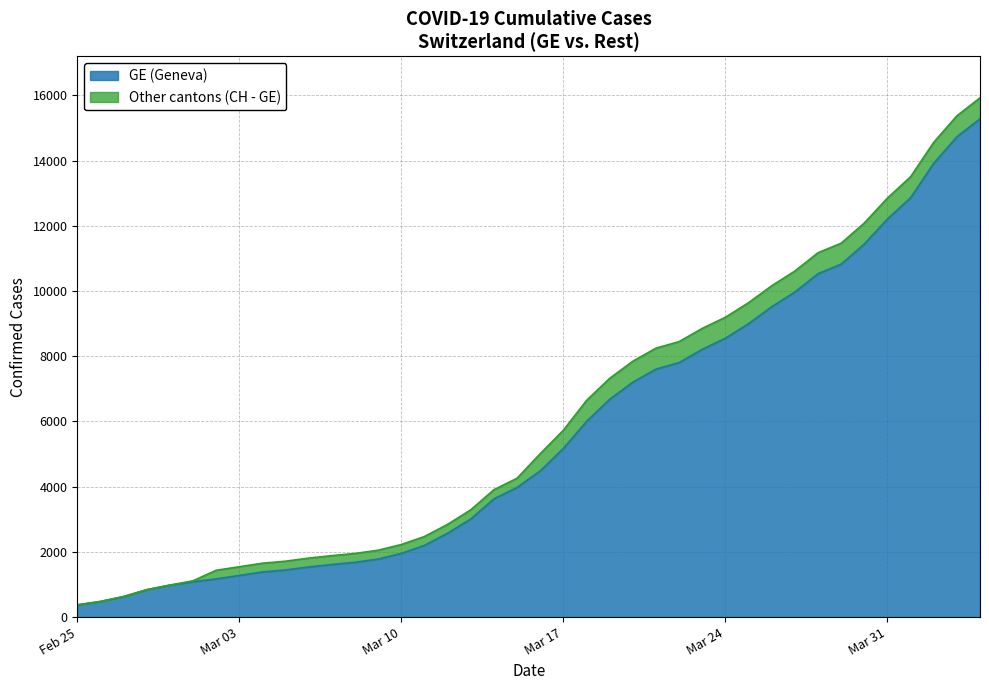

What is the minimum value for GE (Geneva)?

375